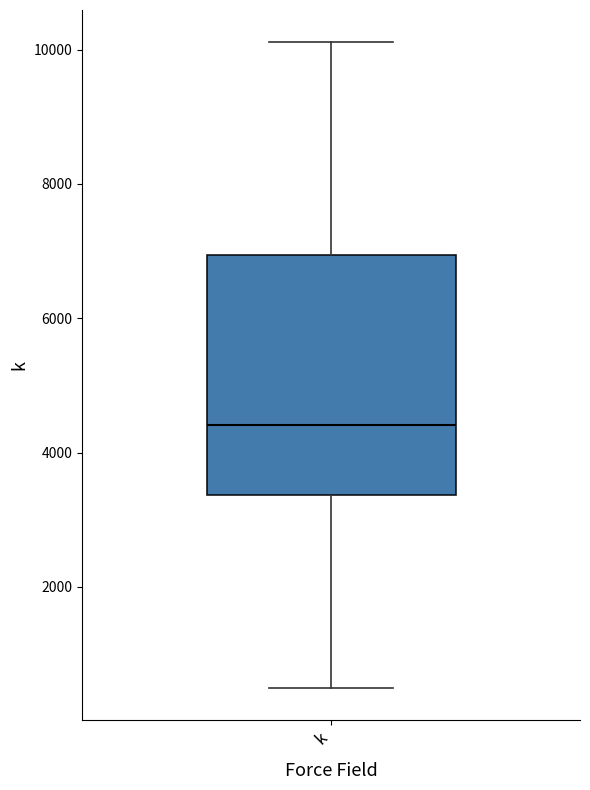

Read this box plot against the y-axis: the position of the median line, the range covered by the box, and the ends of both whiskers. The values are not printed on the chart, so give them approximately, as read against the axis.

median 4400, box 3400 to 7000, whiskers 600 to 10200